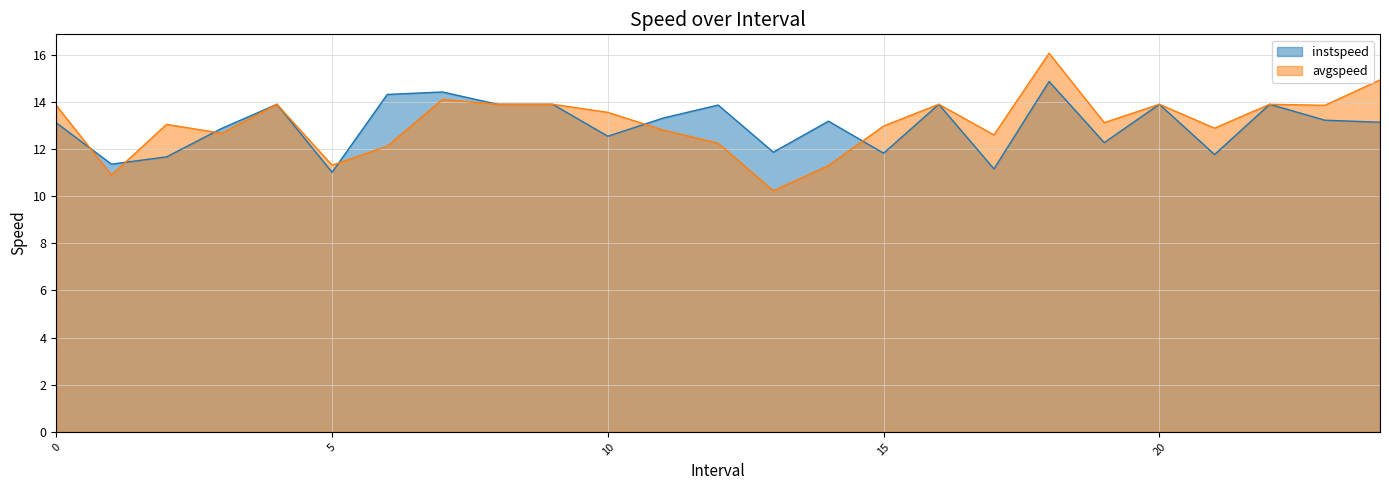

How many values in the avgspeed series are below 13?

11